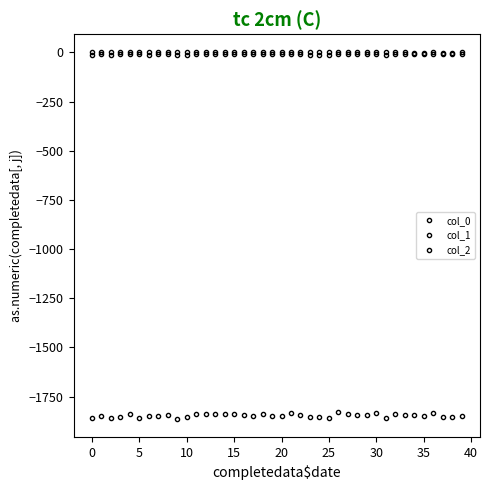

What is the value of the col_2 point at the 1st from the left?

-0.1